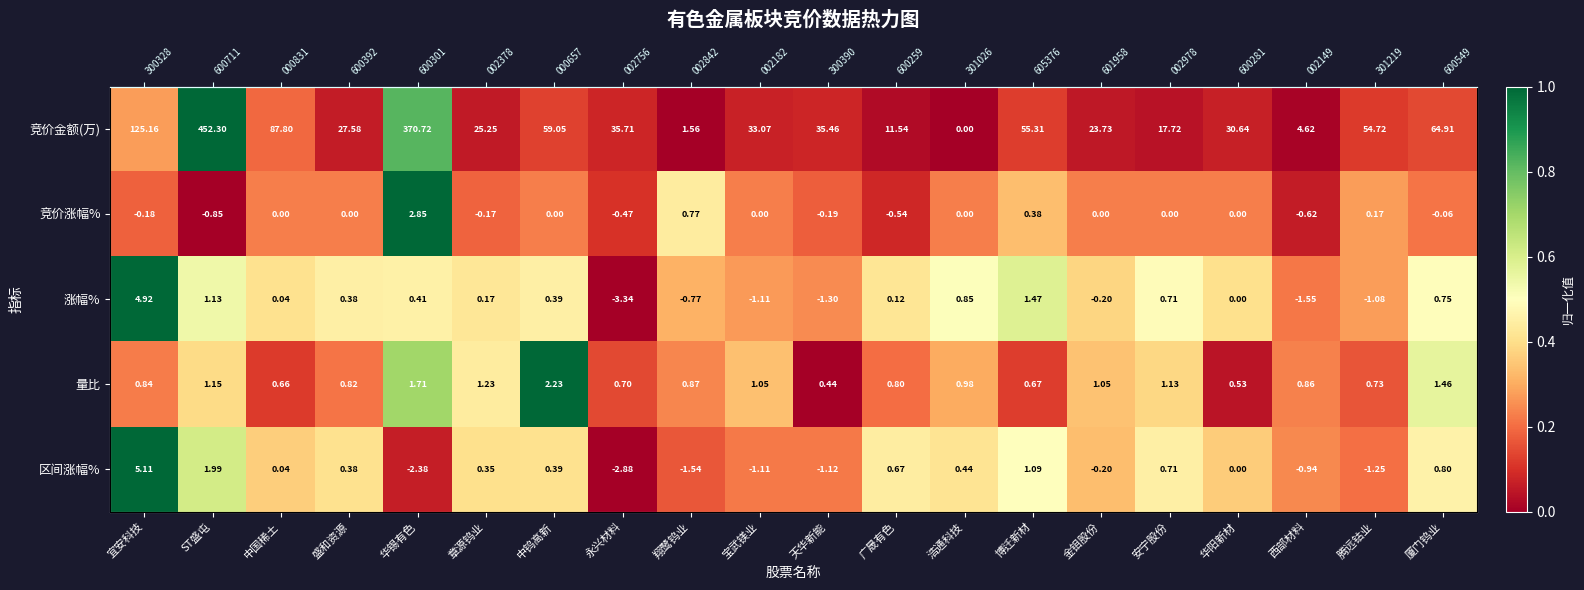

True or false: 量比 has a value of 0.5 at ST盛屯.

False